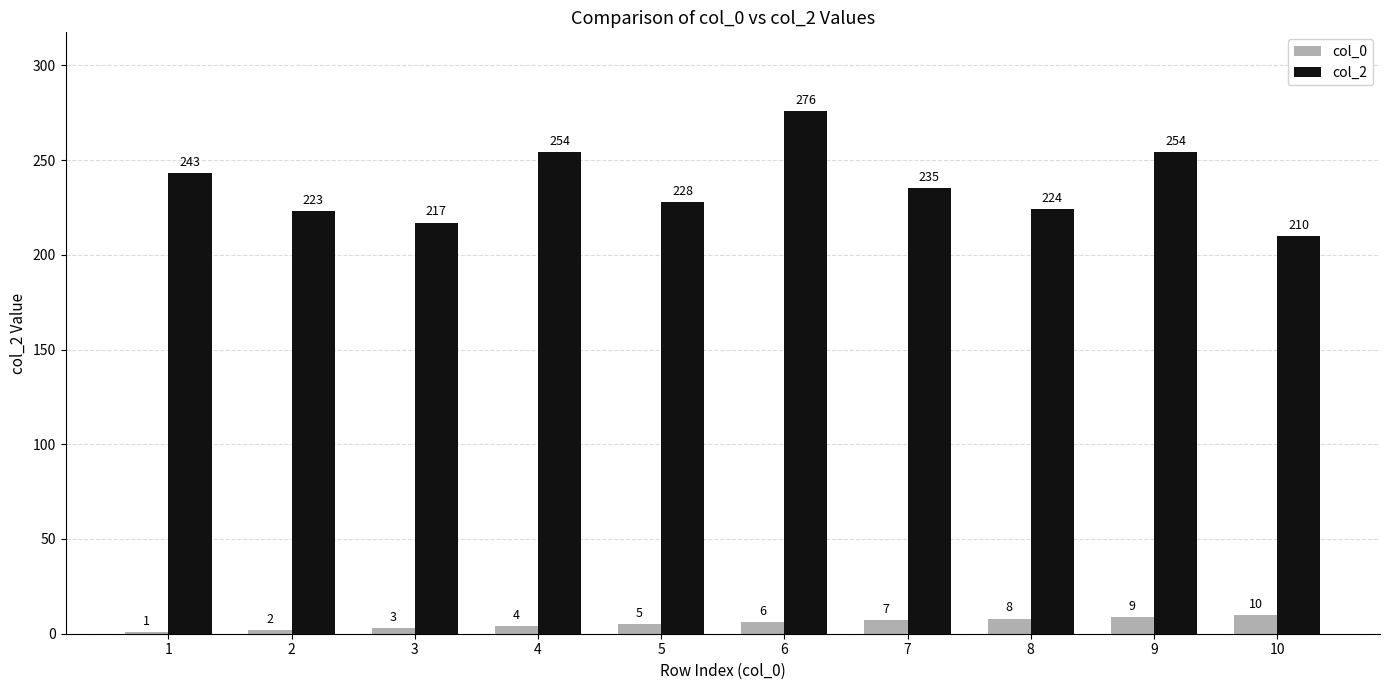

At which label is col_0 closest to 5?

5